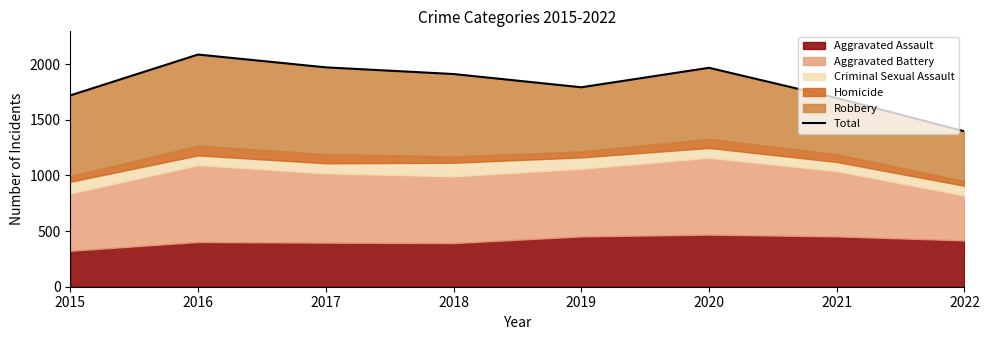

How many data points does each series have?

8